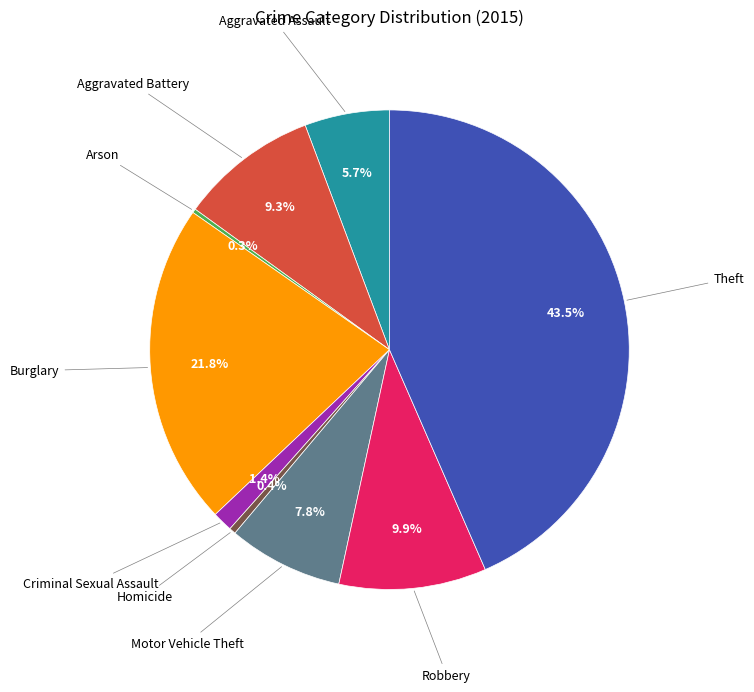

Is there any slice that represents more than half of the pie?

No